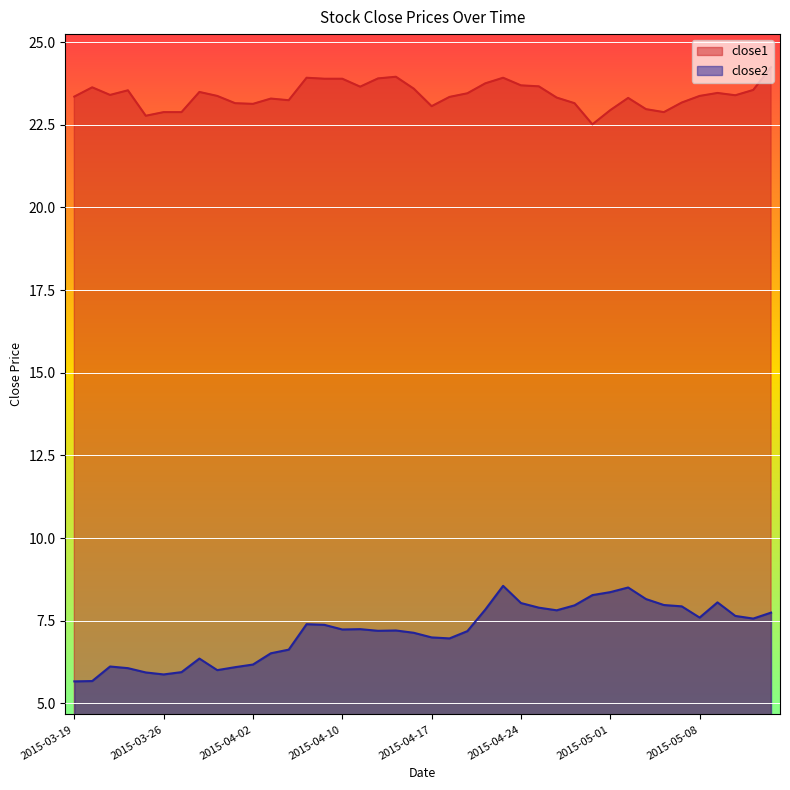

In close2, how many points are higher than both neighbors (excluding endpoints)?

8